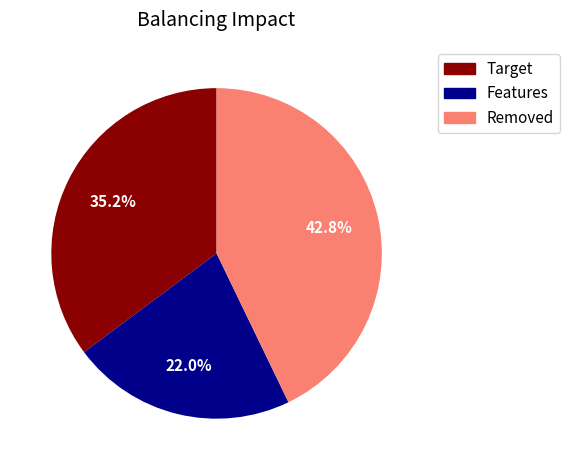

Is there a majority slice in this chart?

No